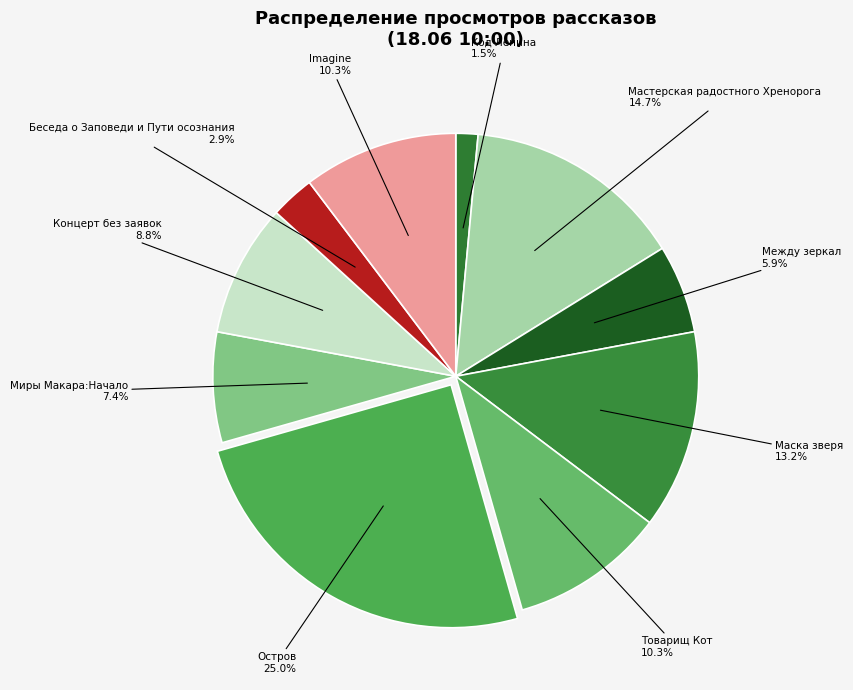

Is there any slice that represents more than half of the pie?

No